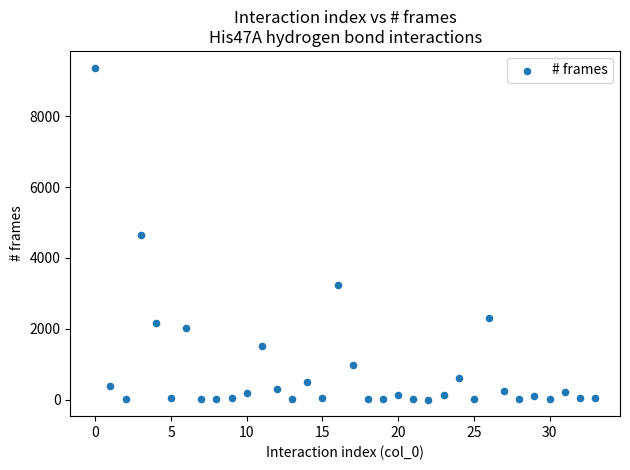

What is the range of Y values (max minus min)?

9373